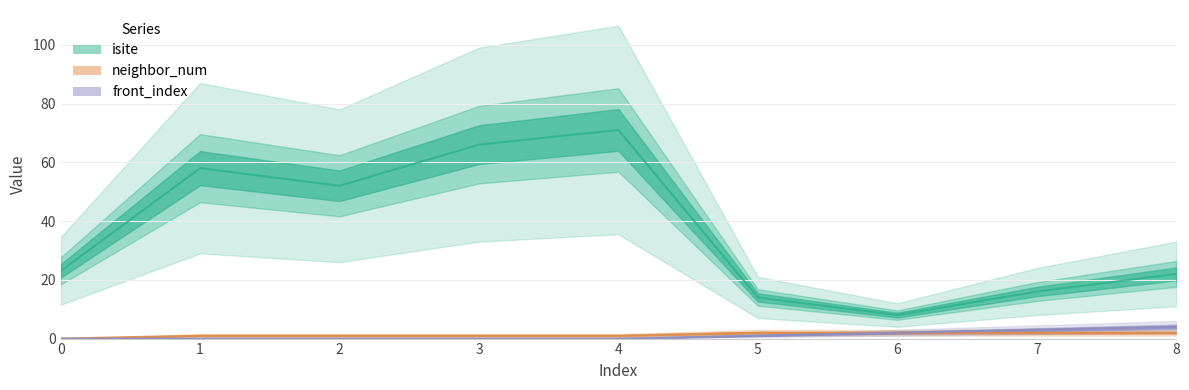

True or false: front_index and neighbor_num intersect in this chart.

False